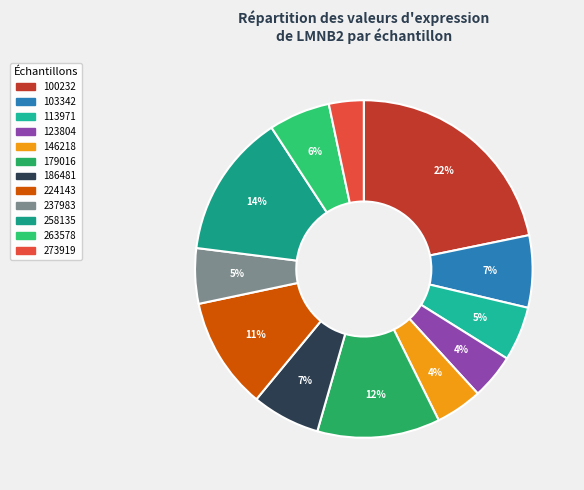

What percentage is the 263578 slice, to the nearest percent?

6%